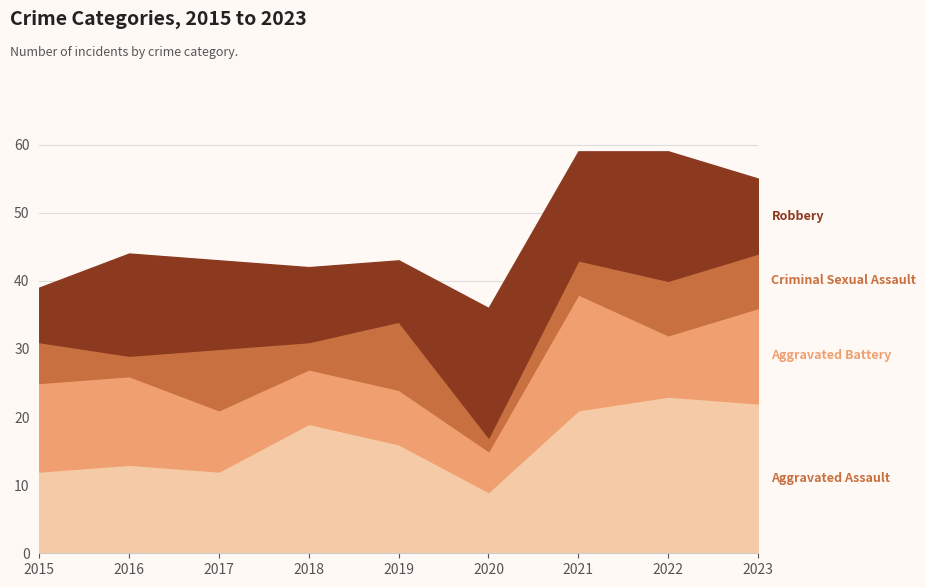

How many values in the Aggravated Battery series are below 9?

3